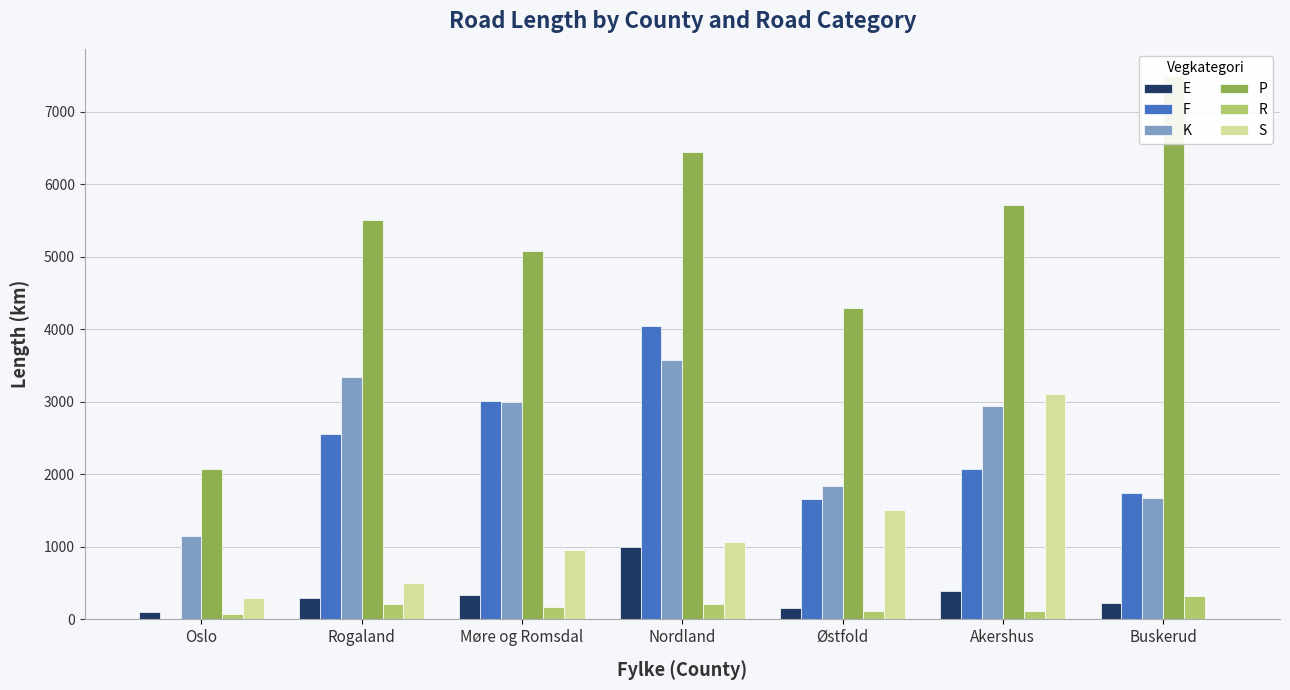

Reading left to right, list all the values displayed in this chart.

E: 96.3	290.3	332.4	996.0	163.2	385.8	220.3
F: 0.0	2555.0	3012.5	4053.8	1663.5	2078.6	1750.4
K: 1155.0	3339.1	2993.5	3580.2	1841.2	2944.4	1680.6
P: 2069.8	5507.7	5080.9	6443.2	4294.1	5714.2	7496.1
R: 79.8	207.8	172.5	211.9	117.6	112.0	323.2
S: 291.1	499.3	959.6	1071.3	1504.5	3110.1	0.0